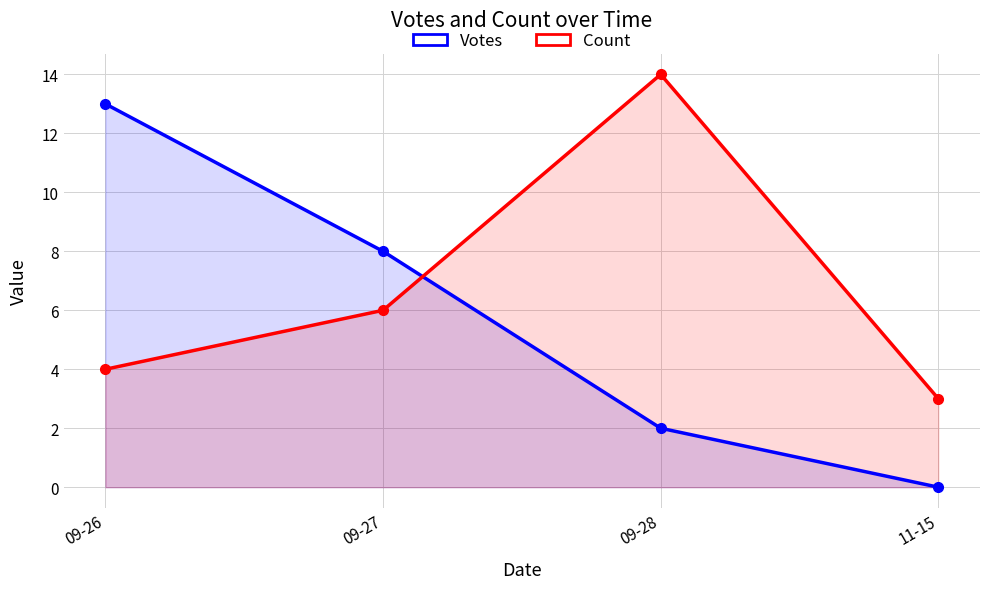

At which category does the chart reach its peak across all series?

09-28